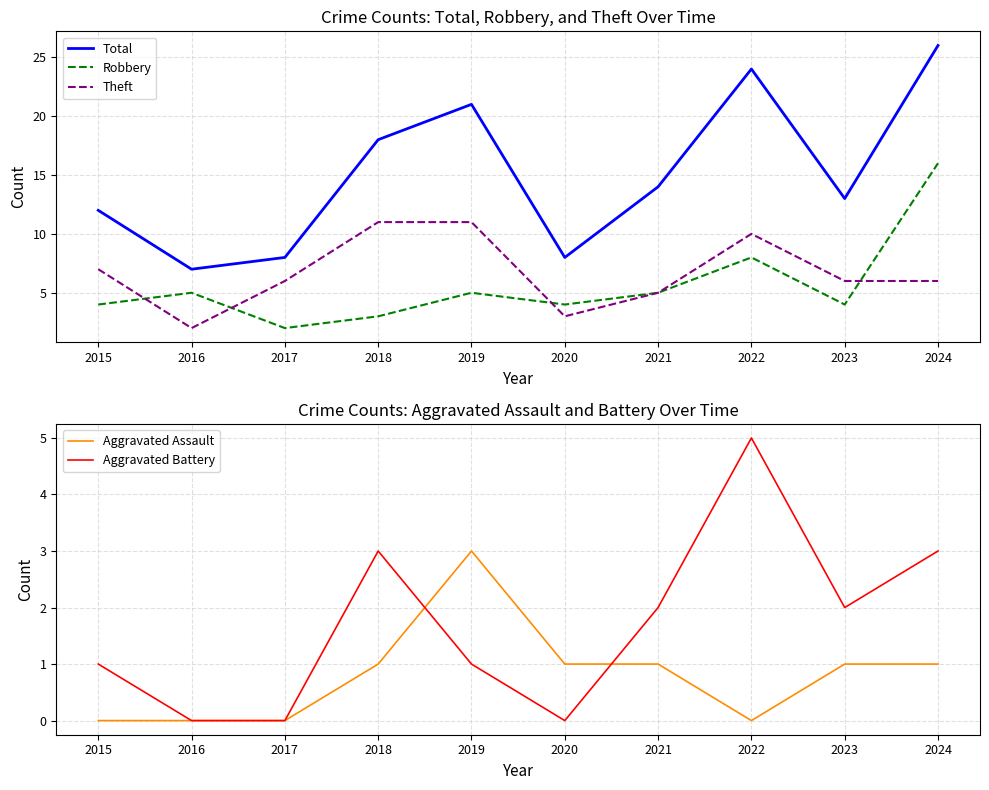

What is the spread (max minus min) of values at 2016?

7